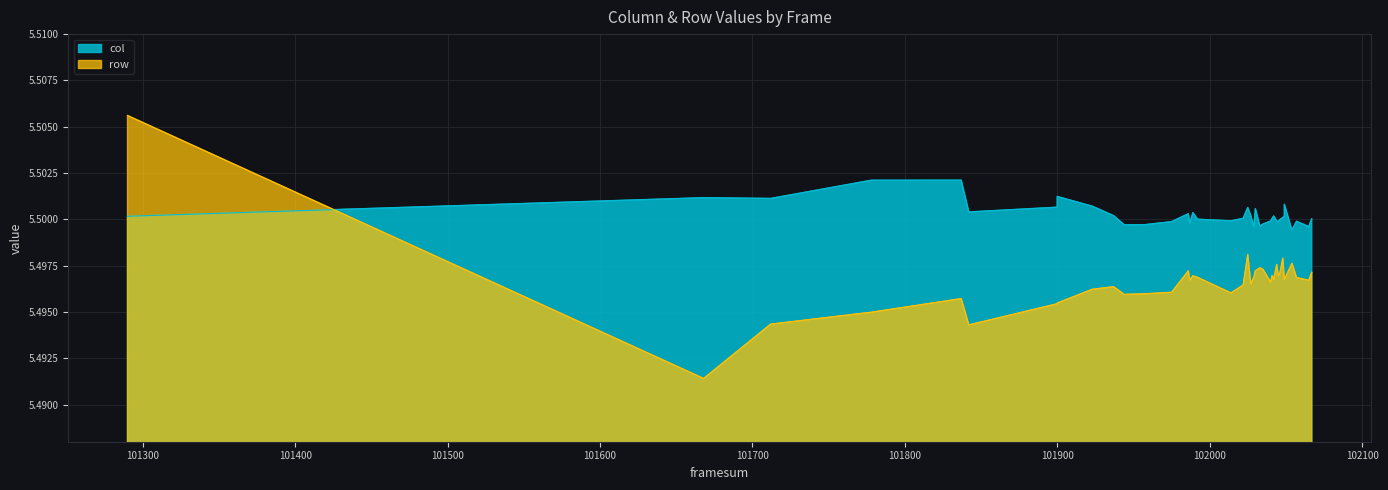

Reading left to right, list all the values displayed in this chart.

col: 5.5	5.5	5.5	5.5	5.5	5.5	5.5	5.5	5.5	5.5	5.5	5.5	5.5	5.5	5.5	5.5	5.5	5.5	5.5	5.5	5.5	5.5	5.5	5.5	5.5	5.5	5.5	5.5	5.5	5.5	5.5	5.5	5.5	5.5	5.5	5.5	5.5	5.5
row: 5.5	5.5	5.5	5.5	5.5	5.5	5.5	5.5	5.5	5.5	5.5	5.5	5.5	5.5	5.5	5.5	5.5	5.5	5.5	5.5	5.5	5.5	5.5	5.5	5.5	5.5	5.5	5.5	5.5	5.5	5.5	5.5	5.5	5.5	5.5	5.5	5.5	5.5